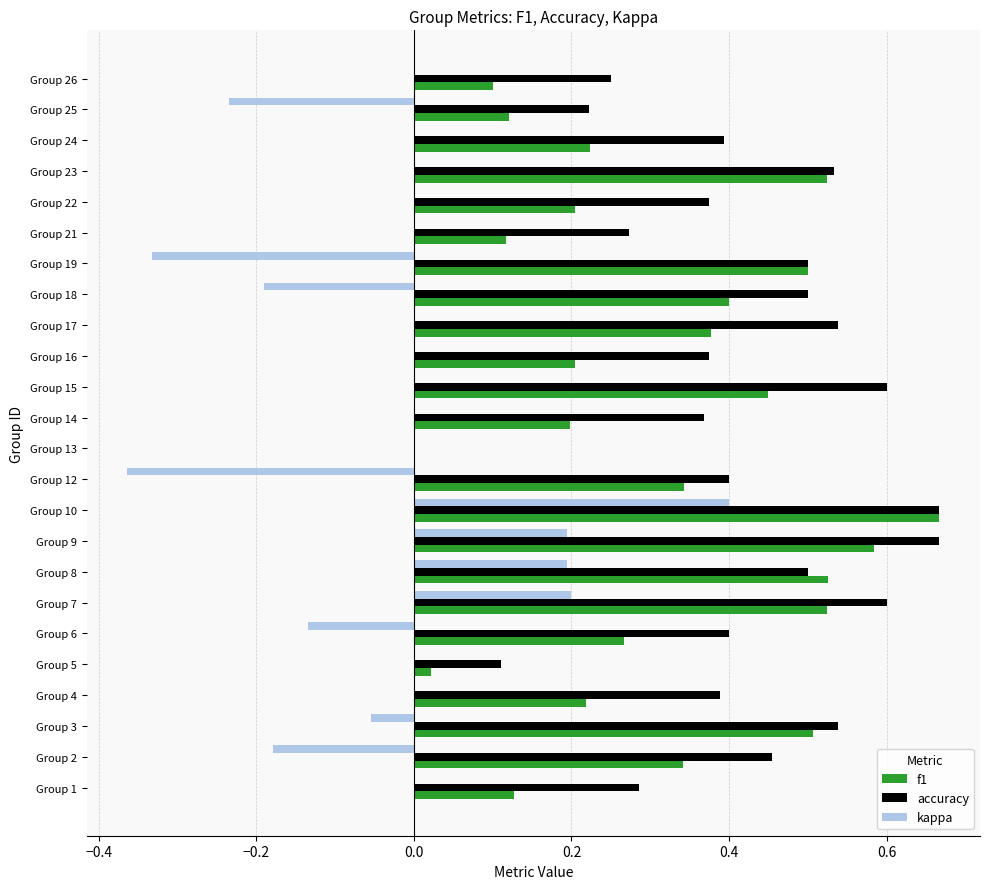

Is the value of f1 at Group 25 greater than the value of accuracy at Group 16?

No